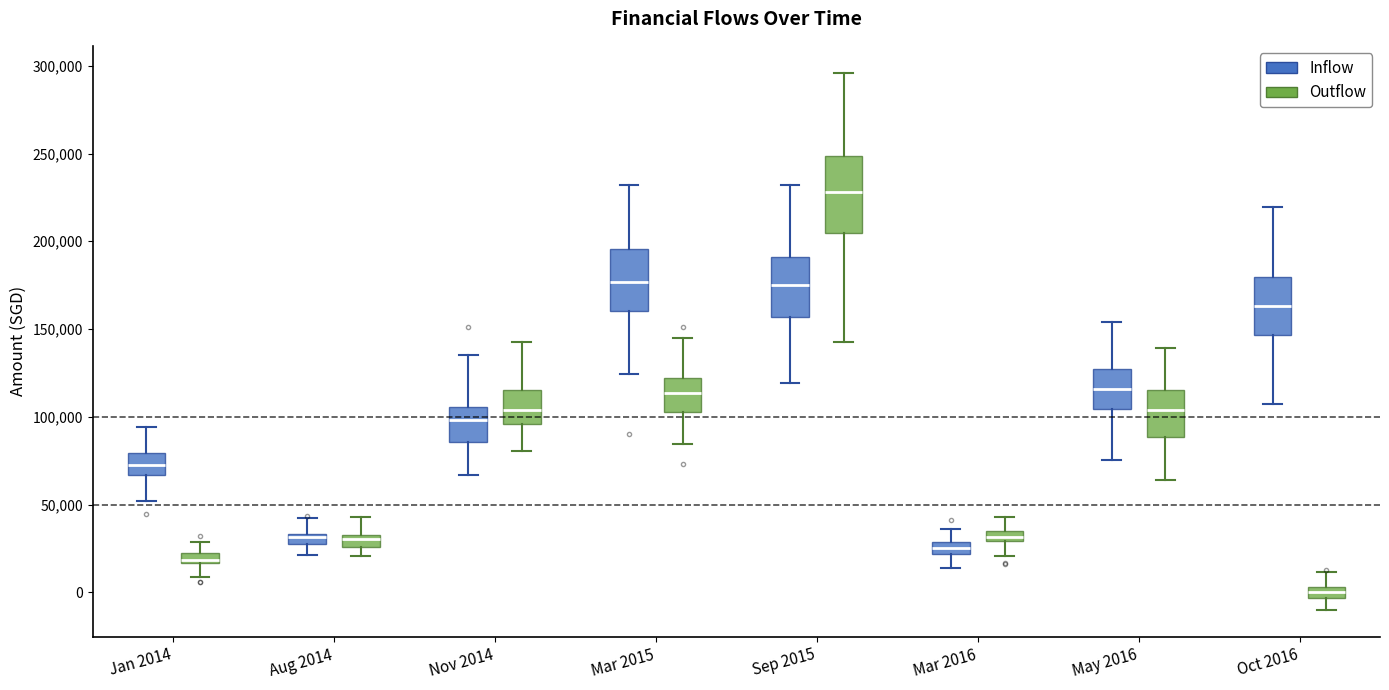

Where does the median line of the box for Jan 2014 (Inflow) sit on the y-axis? The values are not printed on the chart, so give them approximately, as read against the axis.

75000